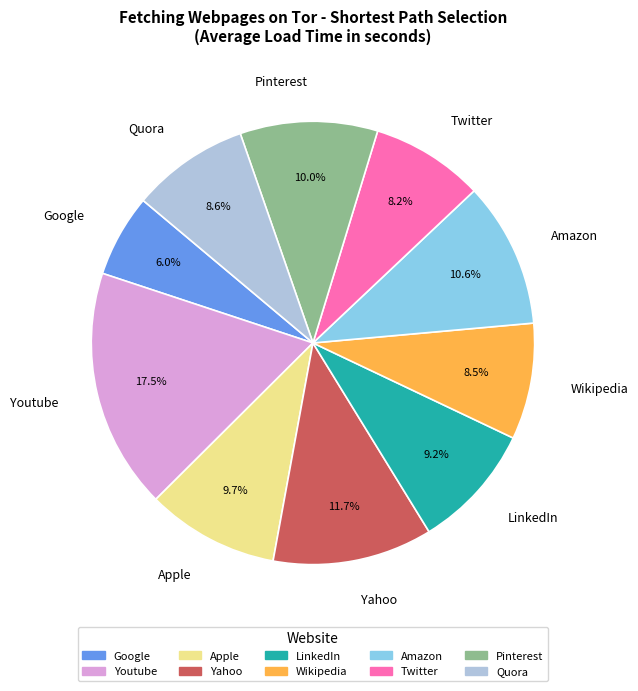

Does Quora account for over 50% of the chart?

No